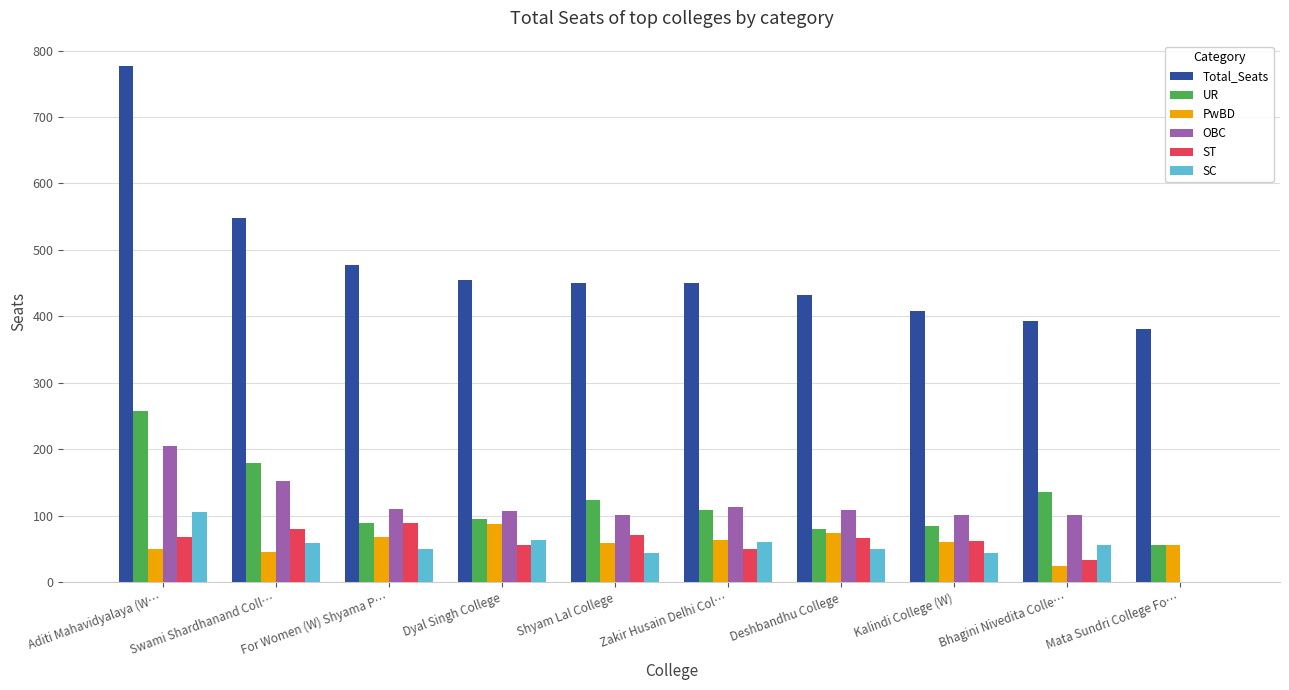

What is the maximum value shown in the chart?

776